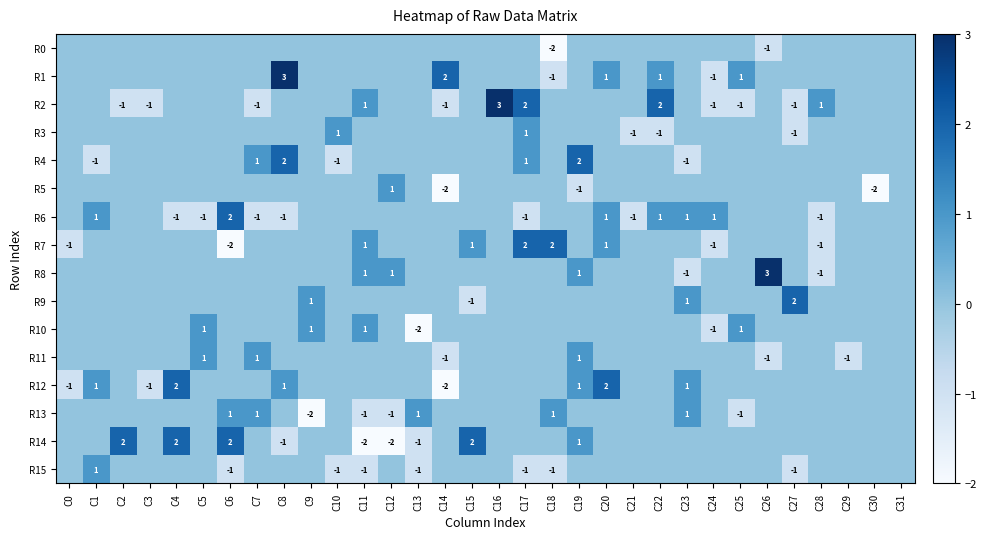

The R13 series shows -1 at C25. True or false?

True